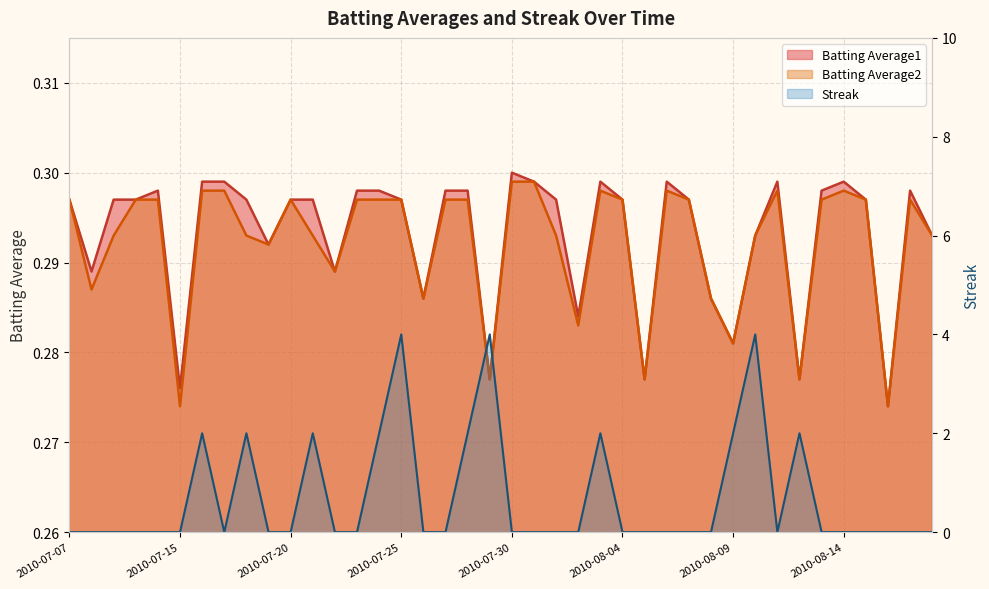

At which category is the sum across all series the highest?

2010-07-25